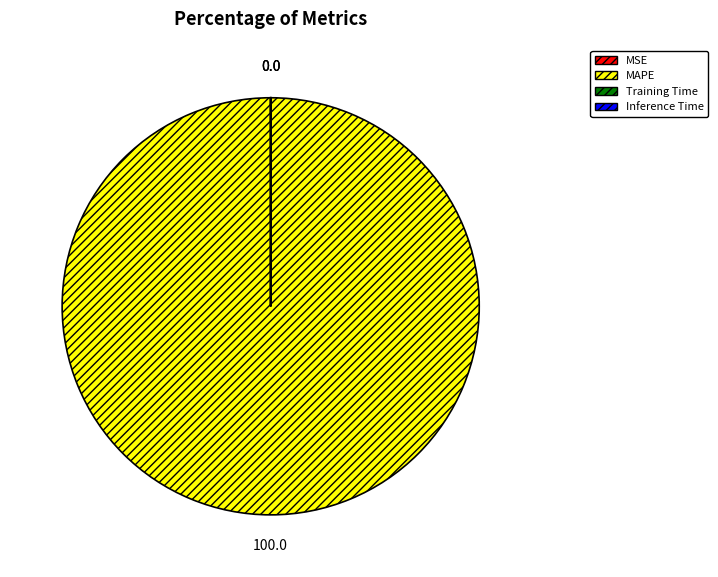

Which slice represents more than half of the pie?

MAPE